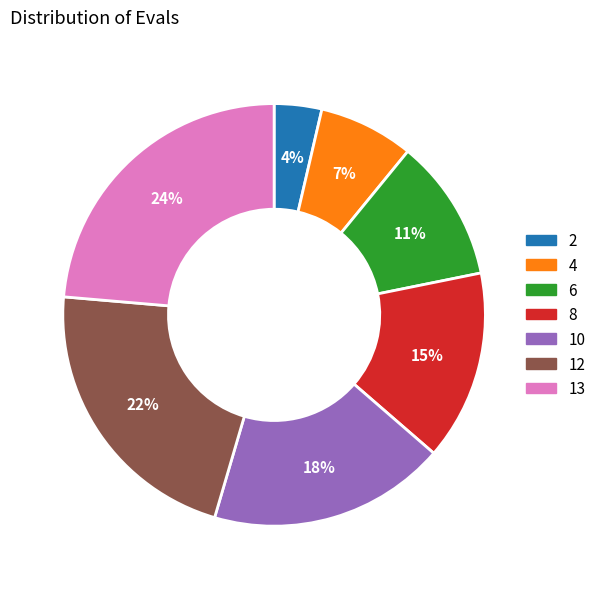

Count the number of slices in the pie.

7